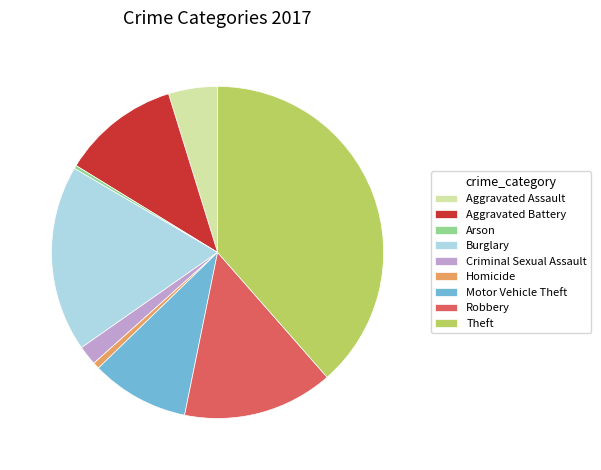

How many slices are in this pie chart?

9